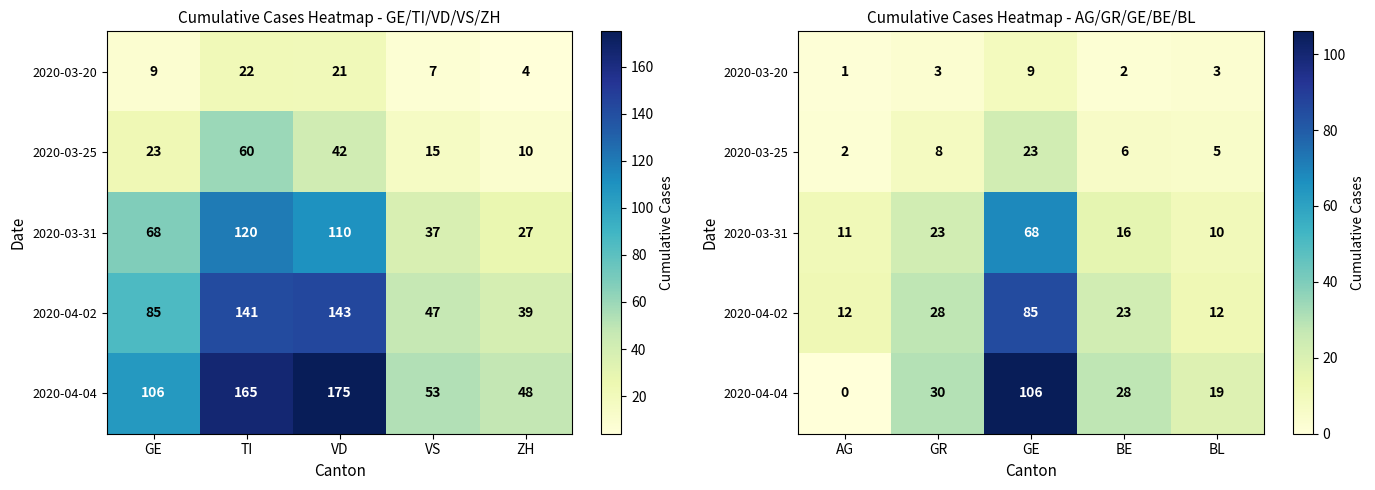

How many data points in 2020-04-04 are less than 28?

2